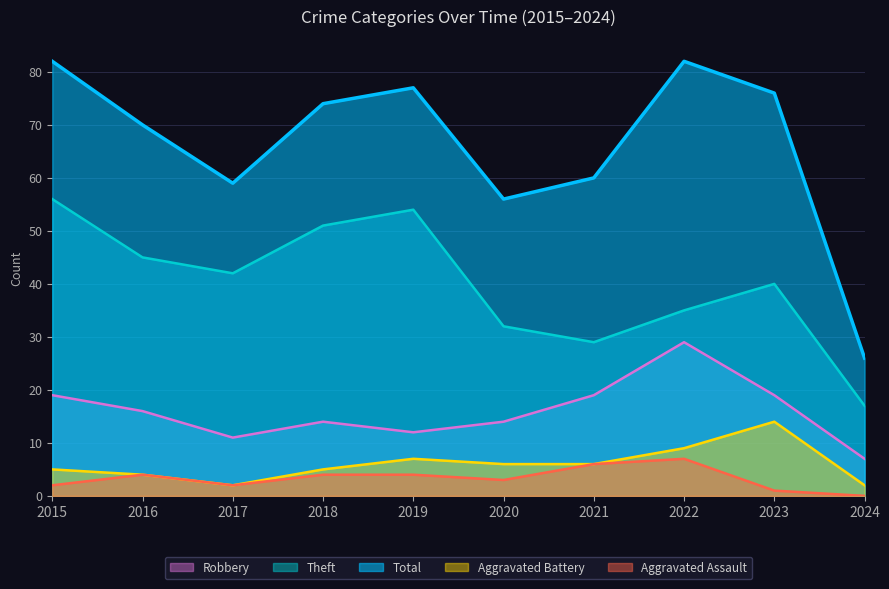

True or false: Aggravated Assault has a value of 0 at 2023.

False